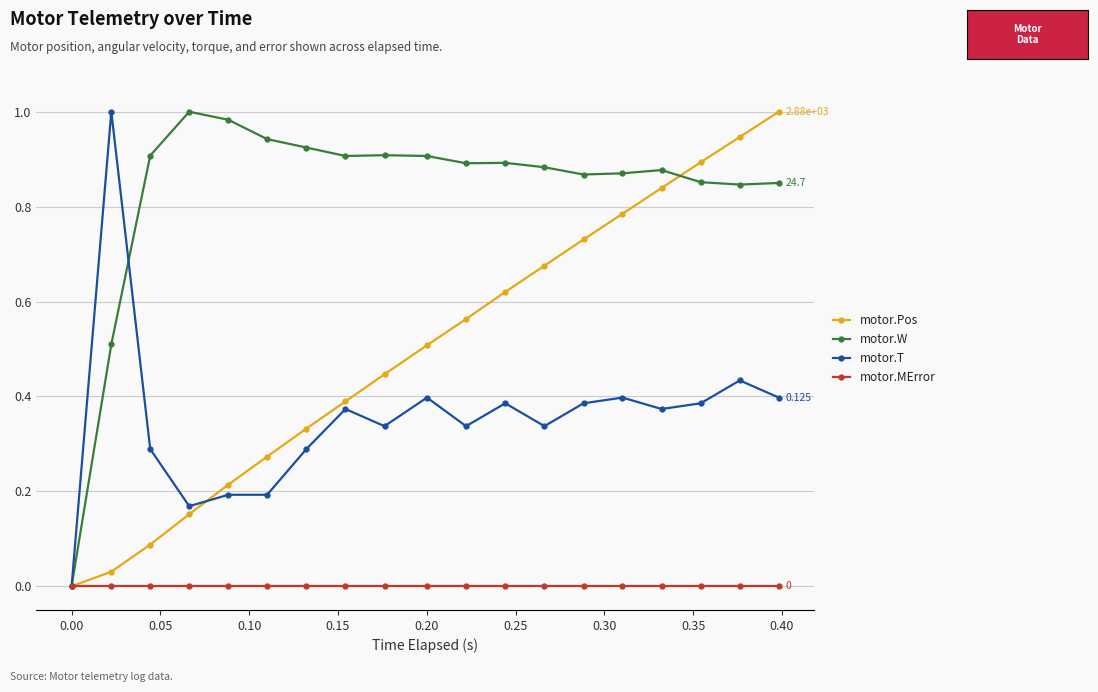

Is this an area chart (filled region under the line)?

No